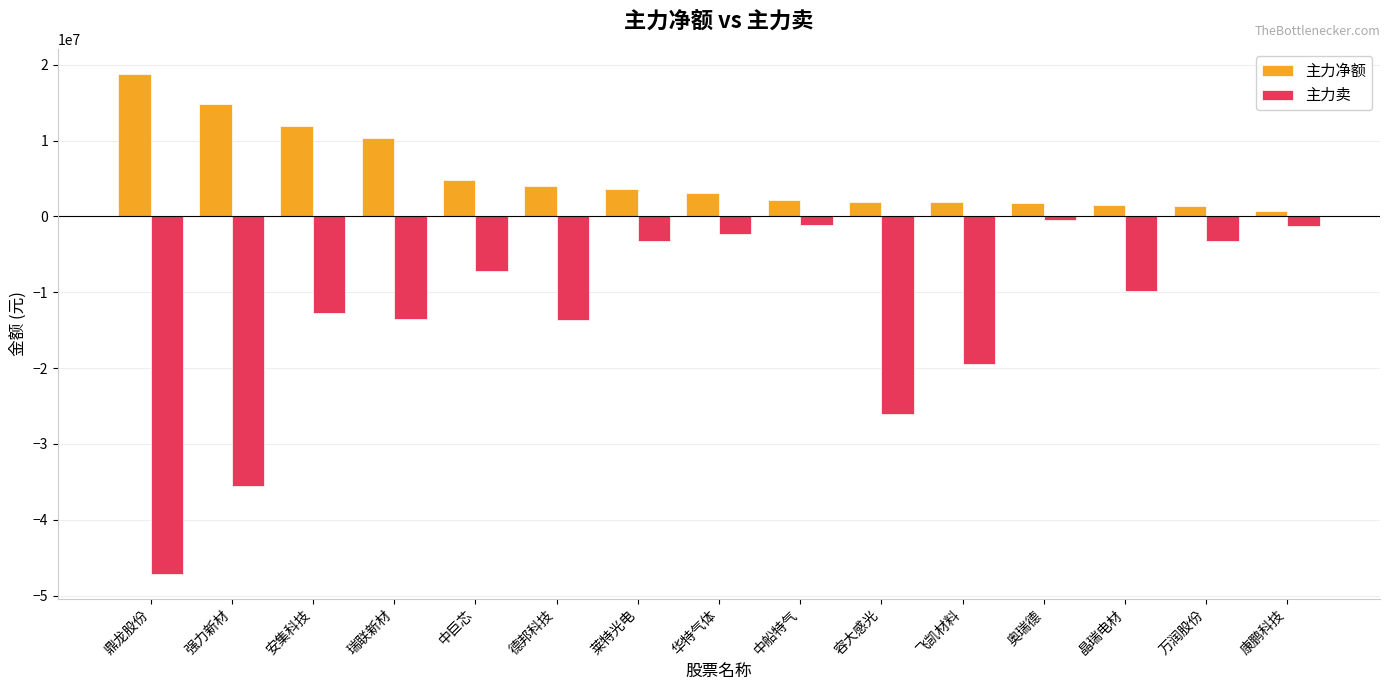

The 主力净额 series shows 2191945 at 中船特气. True or false?

True